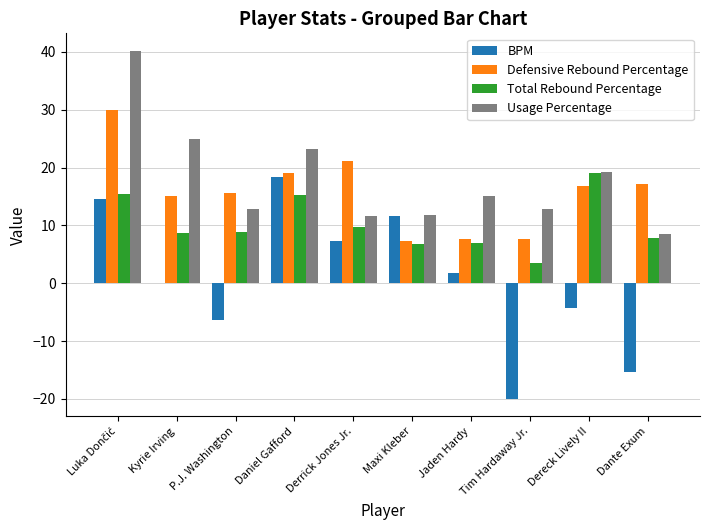

Does the chart contain stacked bars?

No